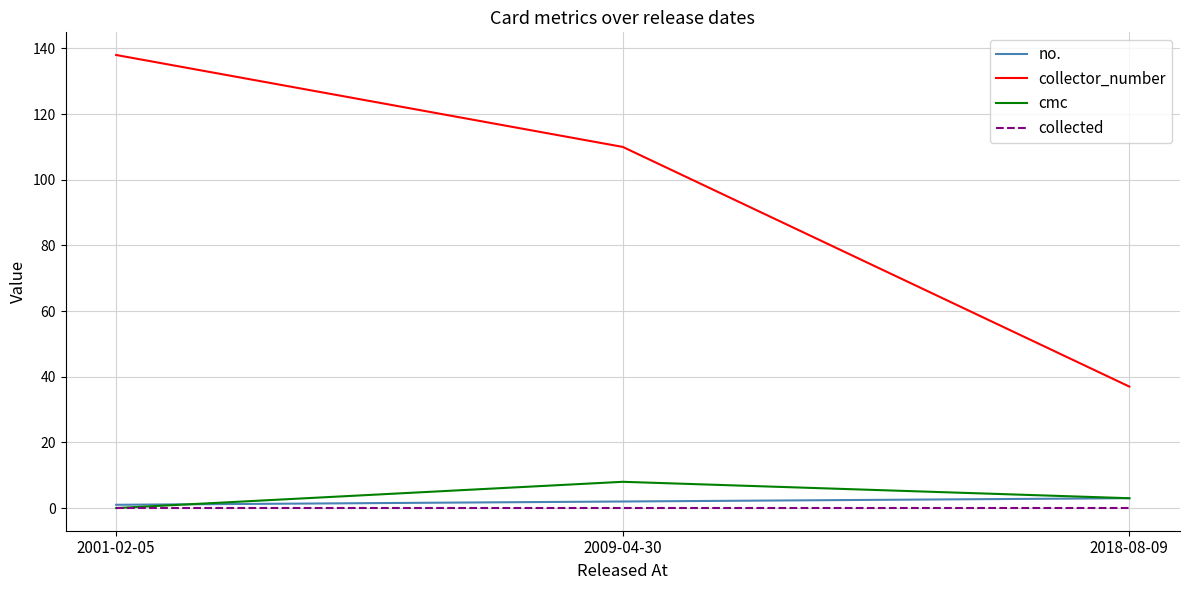

How many values in the collector_number series are below 110?

1